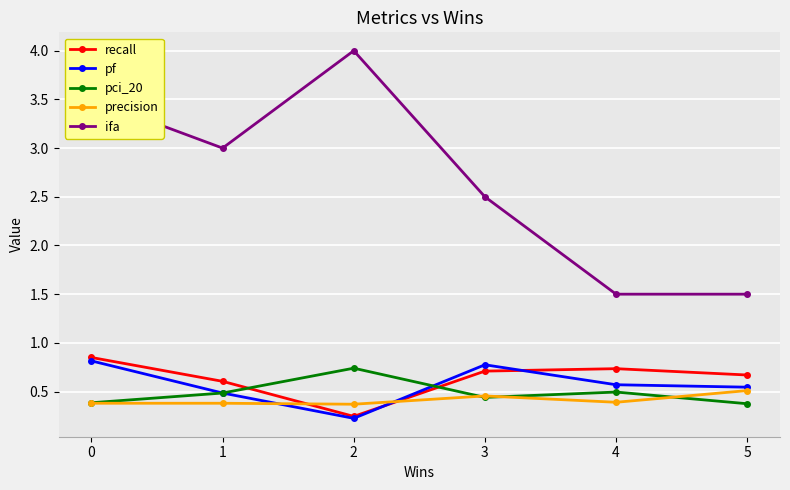

Count the number of data series in this chart.

5